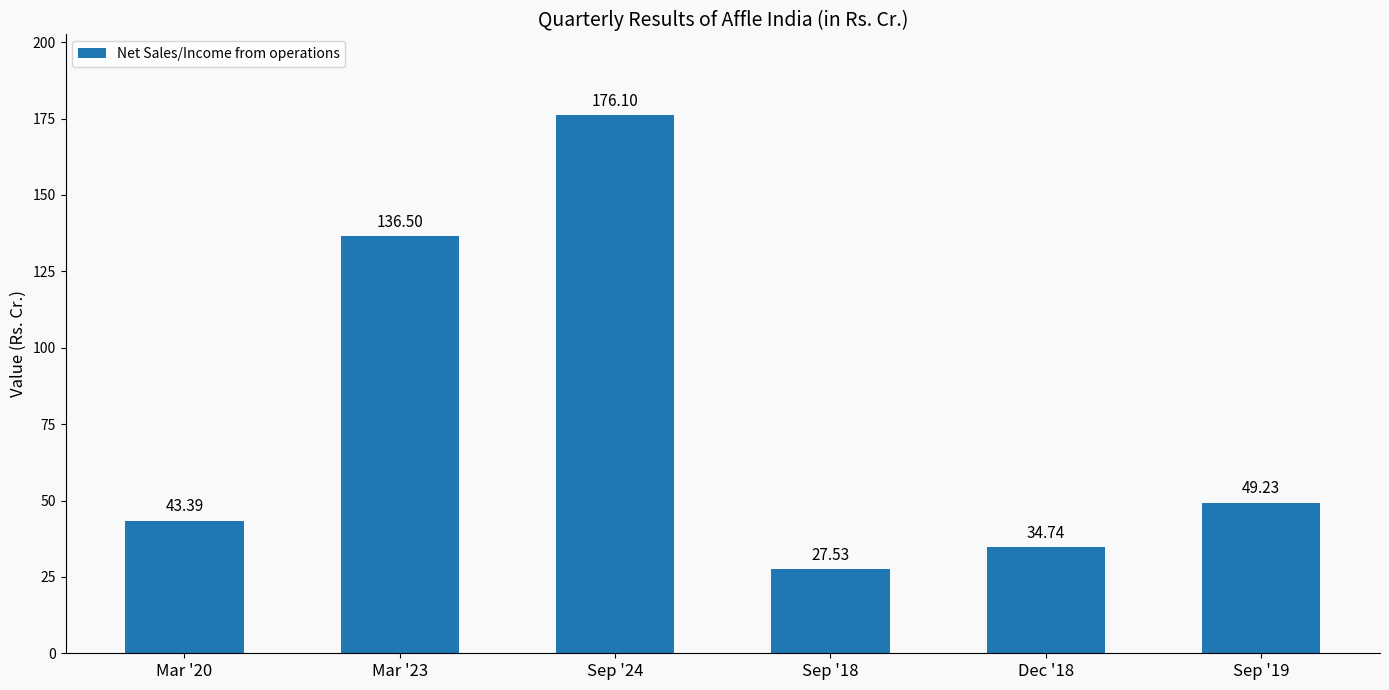

List the labels in order of value, smallest first.

Sep '18, Dec '18, Mar '20, Sep '19, Mar '23, Sep '24